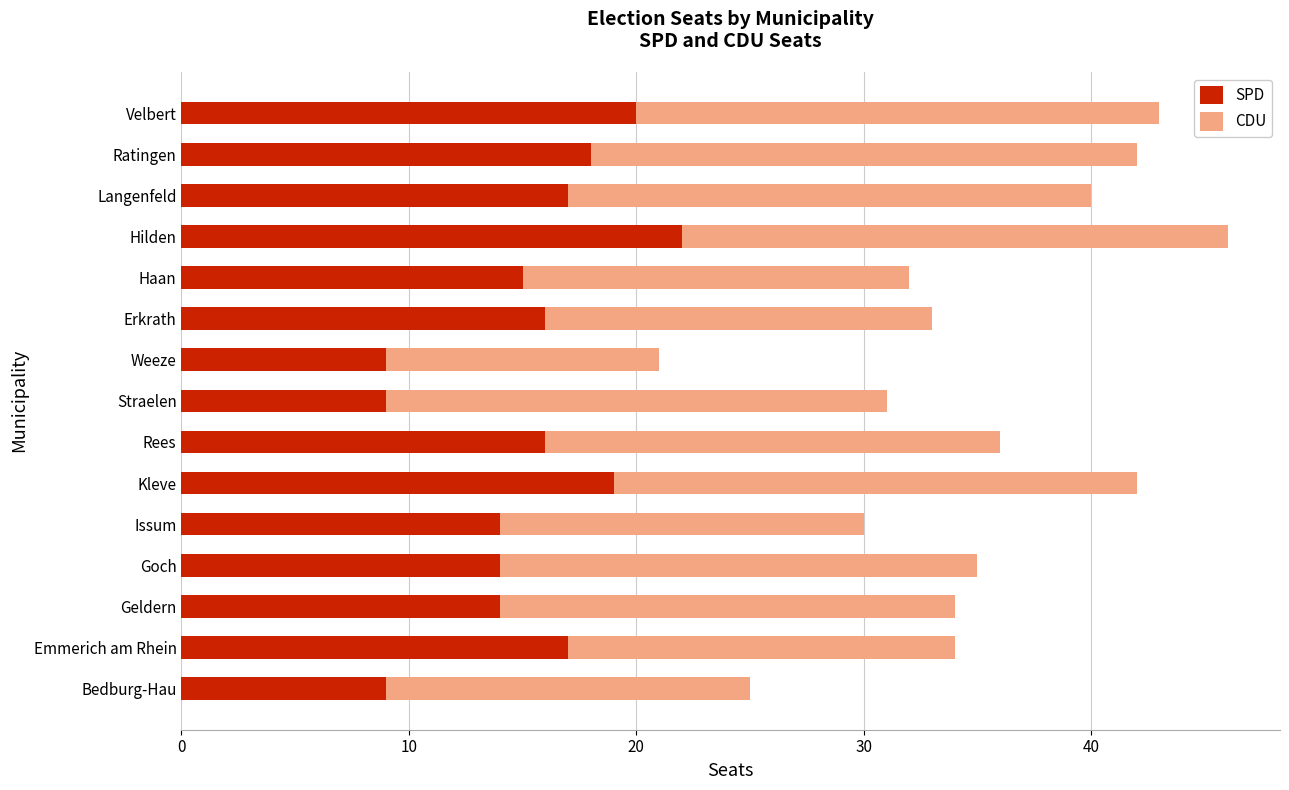

What is the approximate value of SPD at Ratingen?

18